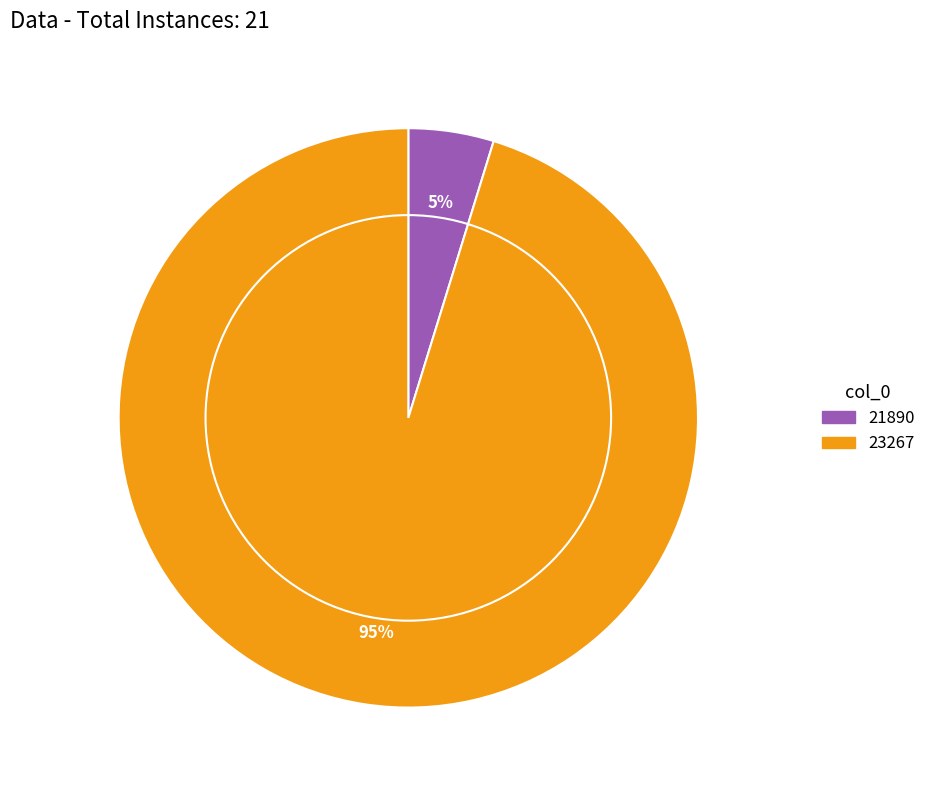

Between 23267 and 21890, which is larger?

23267